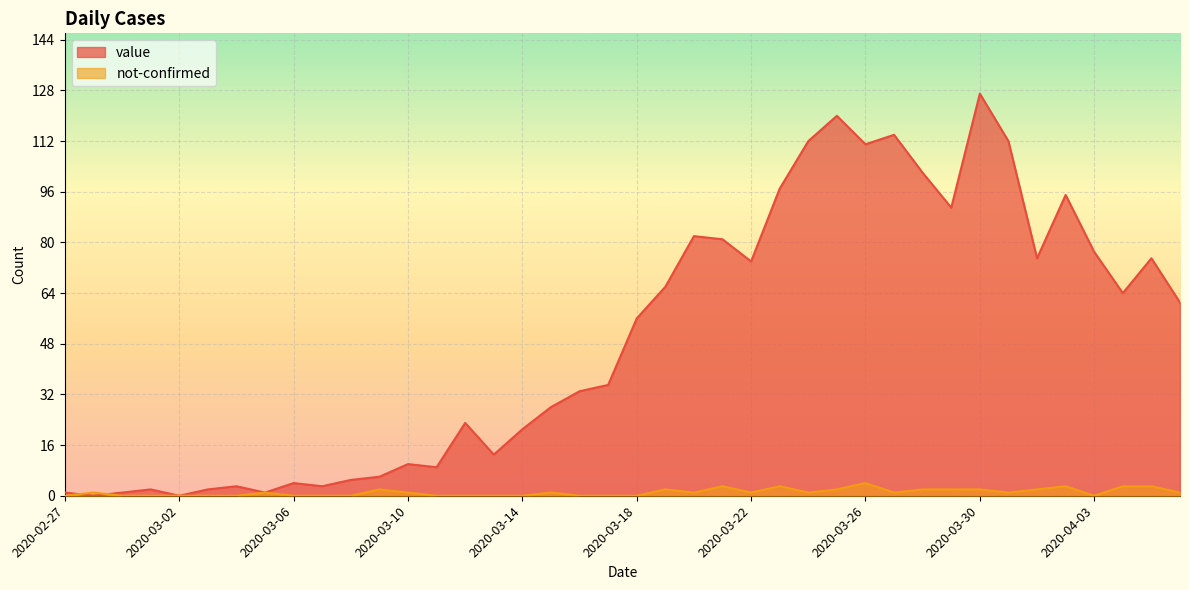

What is the difference between the highest and lowest values at 2020-04-05?

72